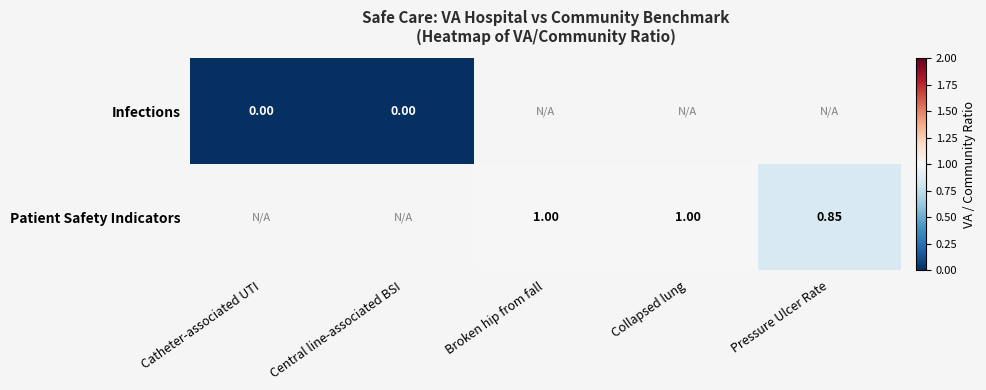

Which has a higher value, Catheter-associated UTI or Central line-associated BSI?

Catheter-associated UTI